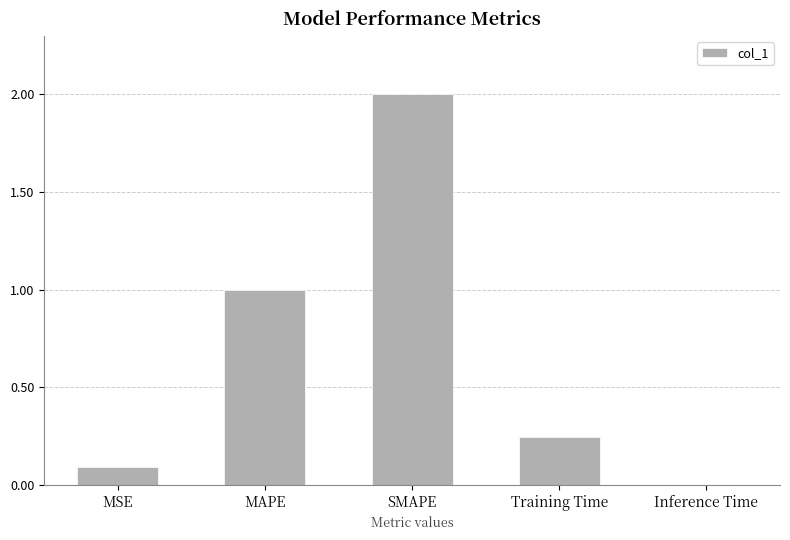

What is the change in value from Training Time to Inference Time?

-0.2